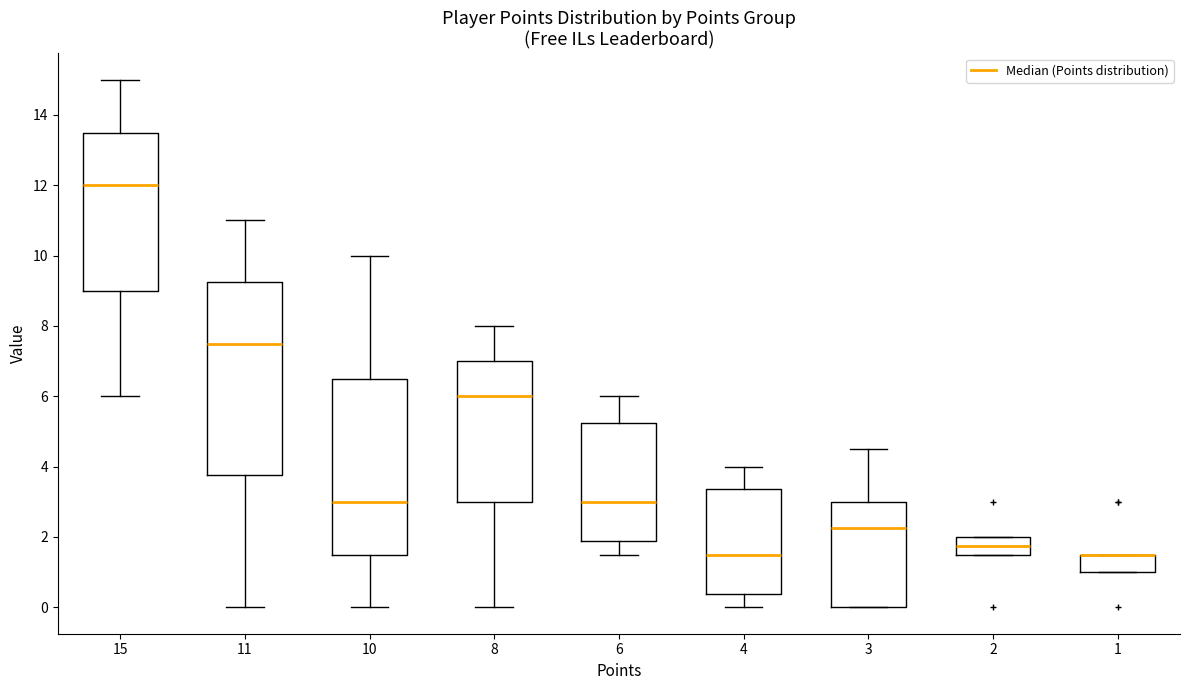

Reading left to right, read every box against the y-axis: the position of its median line, the range the box covers, and the ends of its whiskers. The values are not printed on the chart, so give them approximately, as read against the axis.

15: median 12.0, box 9.0 to 13.6, whiskers 6.0 to 15.0
11: median 7.6, box 3.8 to 9.2, whiskers 0.0 to 11.0
10: median 3.0, box 1.6 to 6.6, whiskers 0.0 to 10.0
8: median 6.0, box 3.0 to 7.0, whiskers 0.0 to 8.0
6: median 3.0, box 1.8 to 5.2, whiskers 1.6 to 6.0
4: median 1.6, box 0.4 to 3.4, whiskers 0.0 to 4.0
3: median 2.2, box 0.0 to 3.0, whiskers 0.0 to 4.6
2: median 1.8, box 1.6 to 2.0, whiskers 1.6 to 2.0
1: median 1.6 (drawn on the box's upper edge), box 1.0 to 1.6, whiskers 1.0 to 1.6